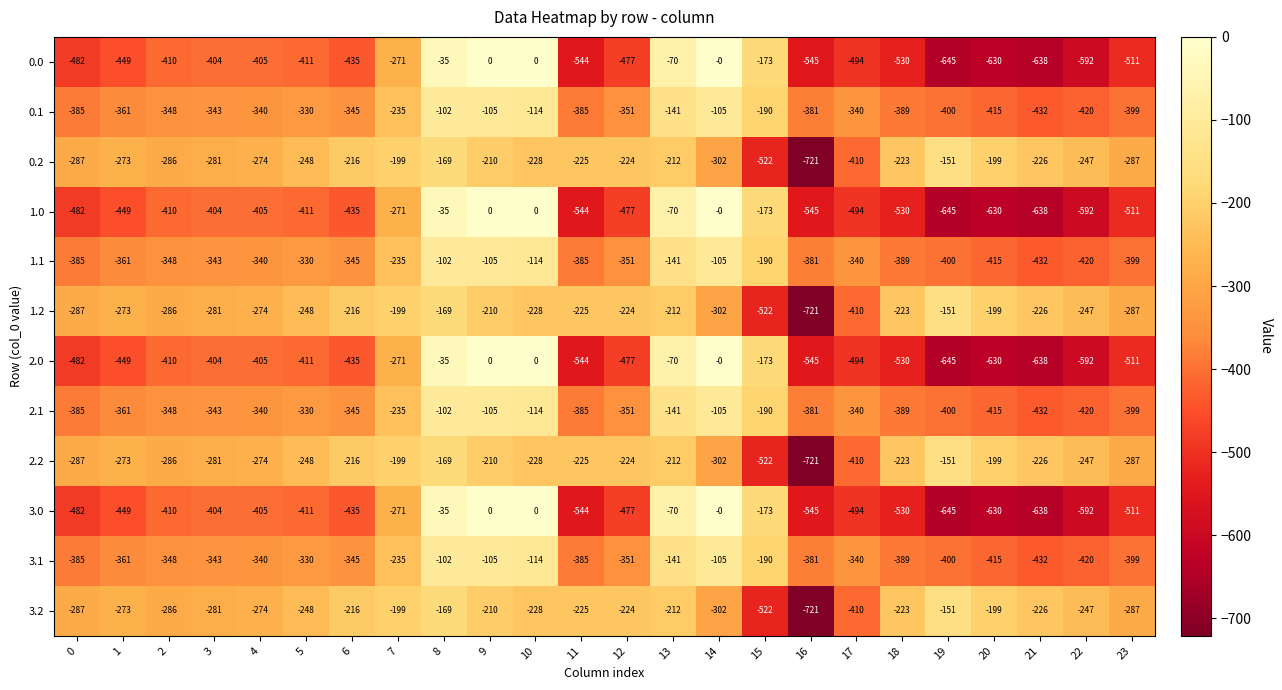

What is the spread (max minus min) of values at 22?

345